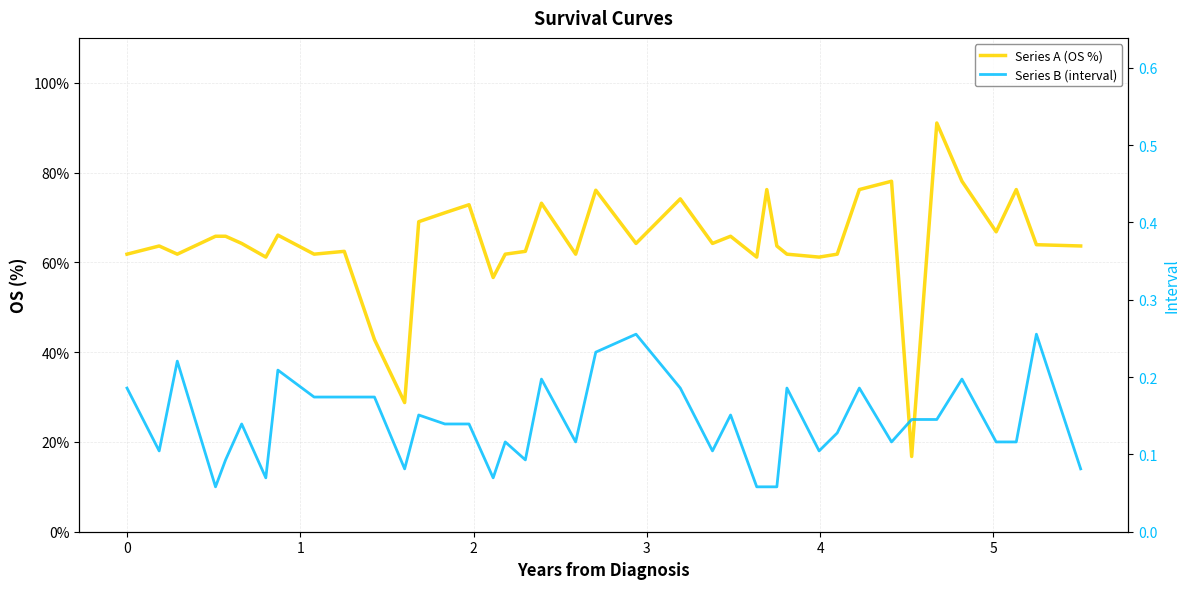

Reading left to right, what are all the values shown in this chart?

Series A (OS %): 61.8	63.6	61.8	65.8	65.8	64.2	61.2	66.1	61.8	62.5	42.8	28.8	69.1	71.0	72.8	56.6	61.8	62.5	73.2	61.8	76.1	64.2	74.1	64.2	65.8	61.2	76.2	63.6	61.8	61.2	61.8	76.2	78.1	16.8	91.0	78.1	66.8	76.2	63.9	63.6
Series B (interval): 0.2	0.1	0.2	0.1	0.1	0.1	0.1	0.2	0.2	0.2	0.2	0.1	0.2	0.1	0.1	0.1	0.1	0.1	0.2	0.1	0.2	0.3	0.2	0.1	0.2	0.1	0.1	0.1	0.2	0.1	0.1	0.2	0.1	0.1	0.1	0.2	0.1	0.1	0.3	0.1